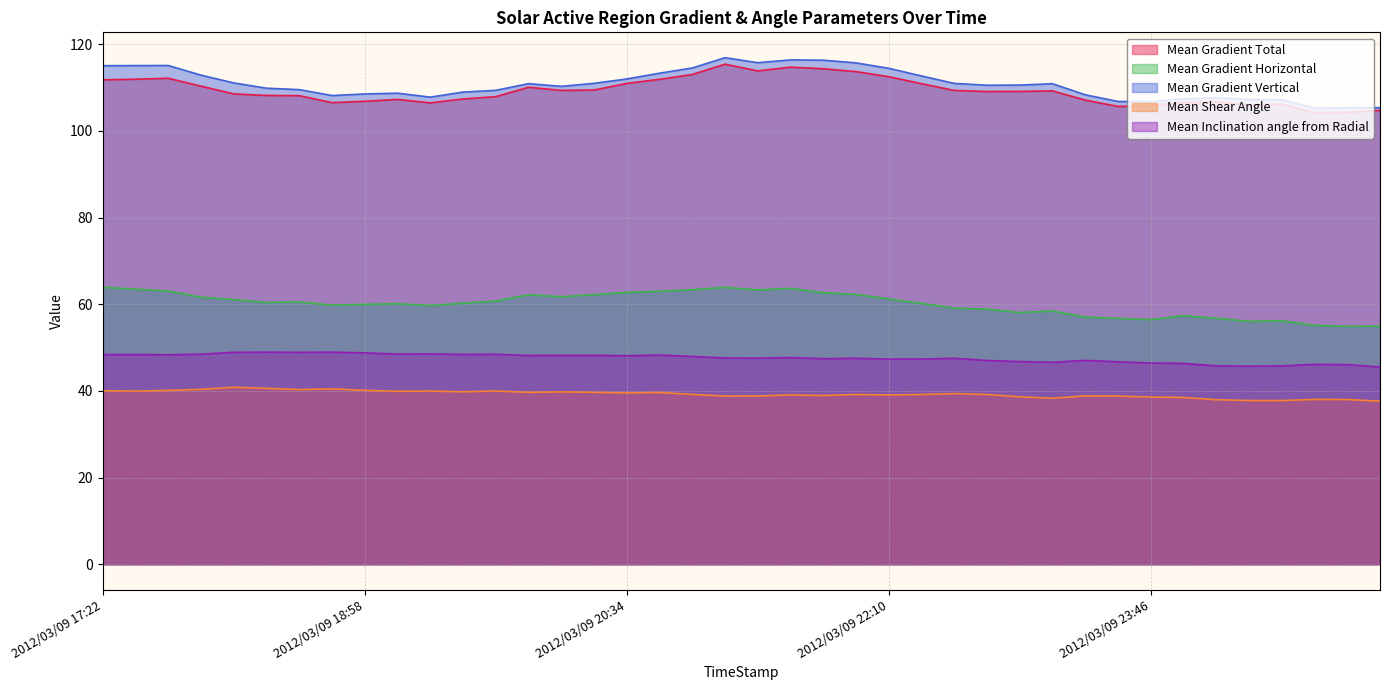

The value of Mean Gradient Vertical at 2012/03/09 21:34 is 116.4. True or false?

True